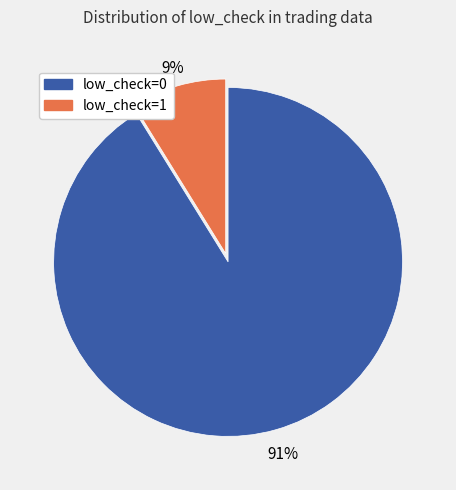

Is low_check=1 the majority of the pie?

No